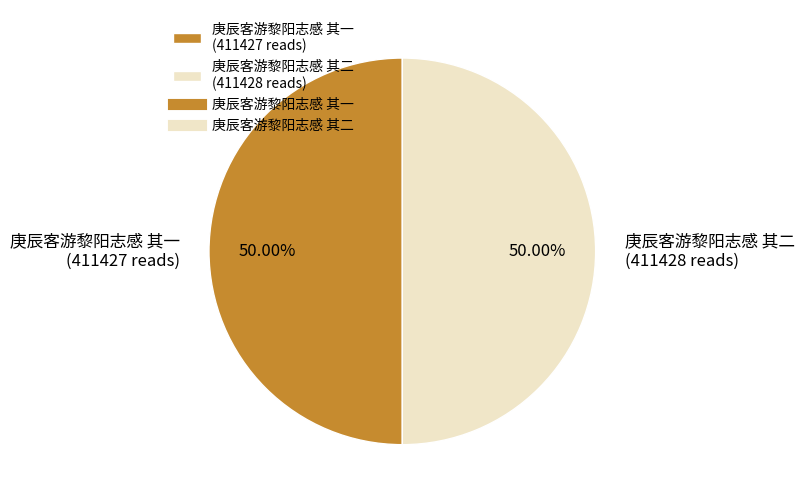

What is the ratio of the value at 庚辰客游黎阳志感 其一 (411427 reads) to the value at 庚辰客游黎阳志感 其二 (411428 reads)?

1.0